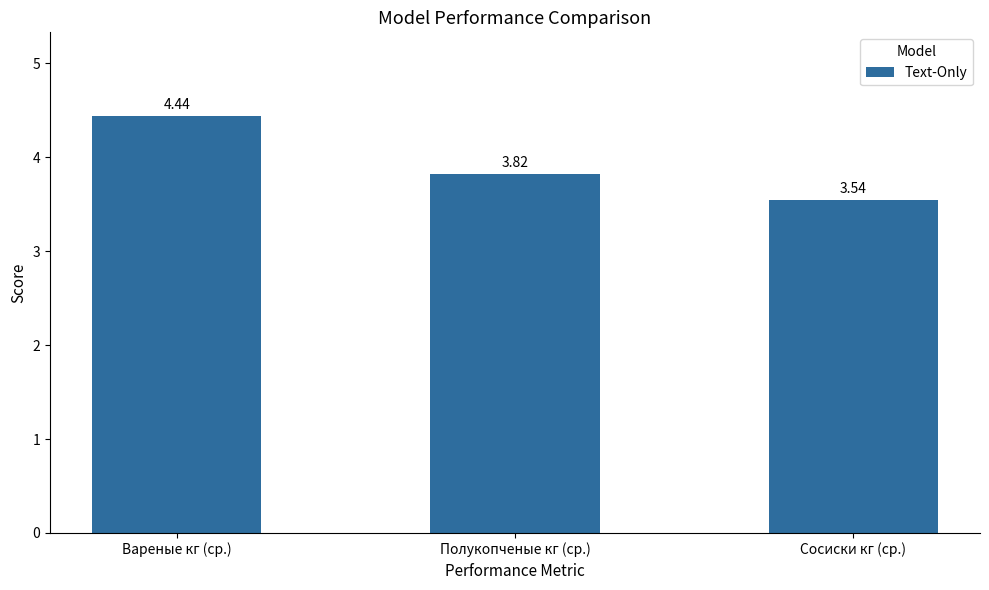

At which category does the chart reach its peak across all series?

Вареные кг (ср.)